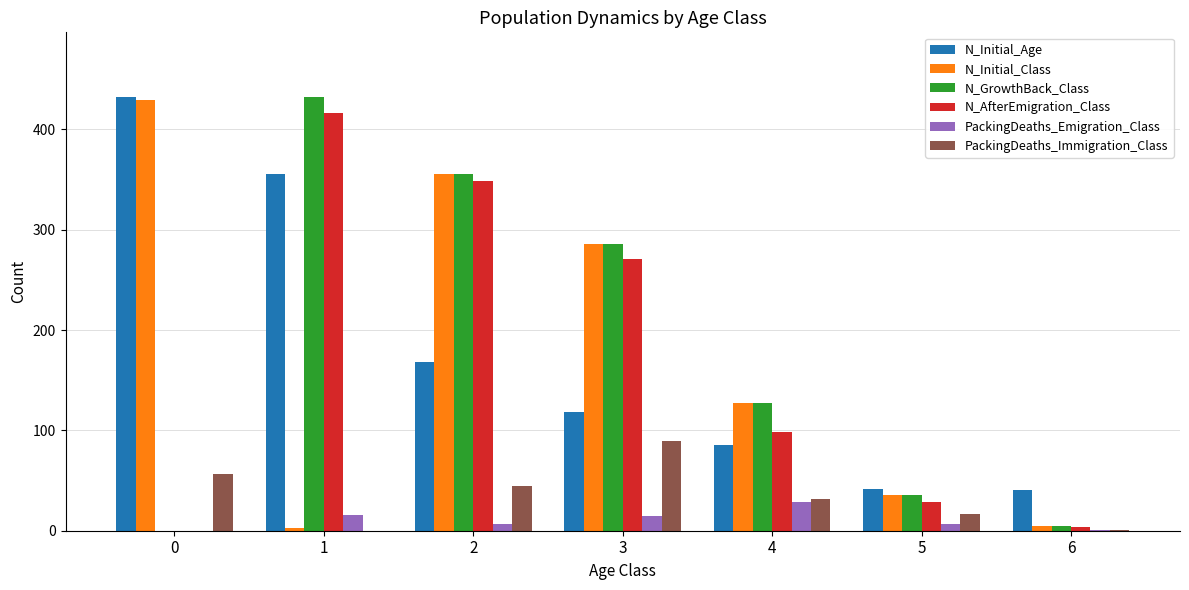

Is the value of N_Initial_Age at 6 greater than the value of PackingDeaths_Immigration_Class at 3?

No